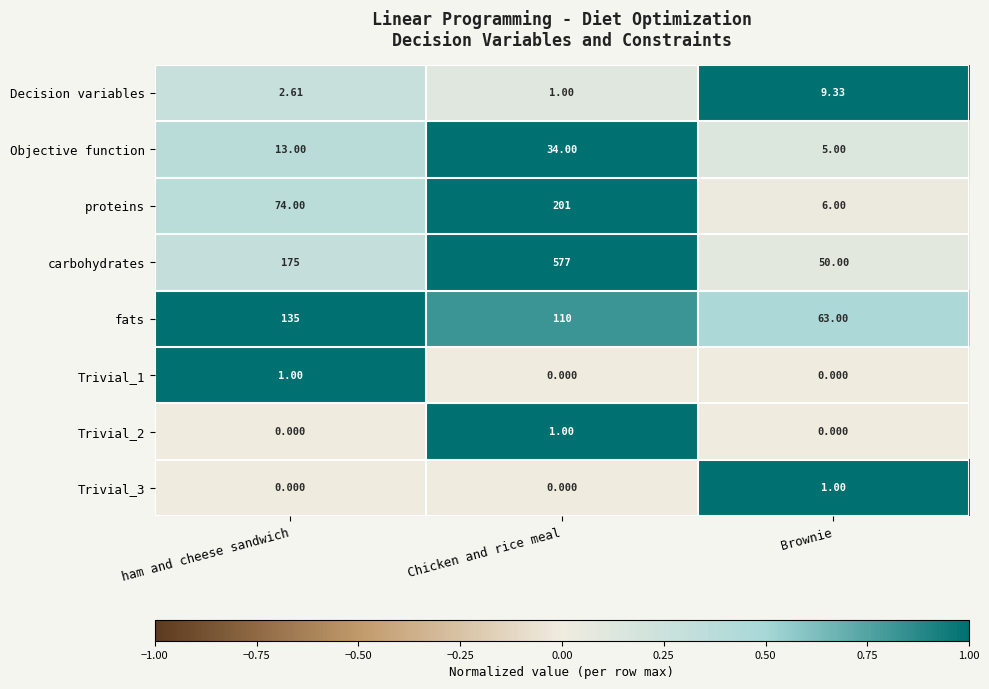

At which label is carbohydrates closest to 313?

ham and cheese sandwich